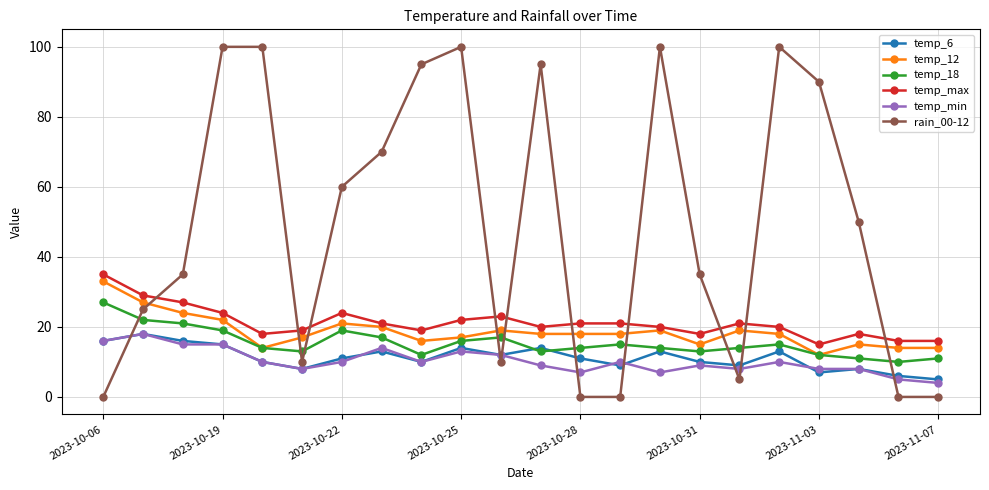

What is the difference between the maximum and second lowest values in the rain_00-12 series?

100